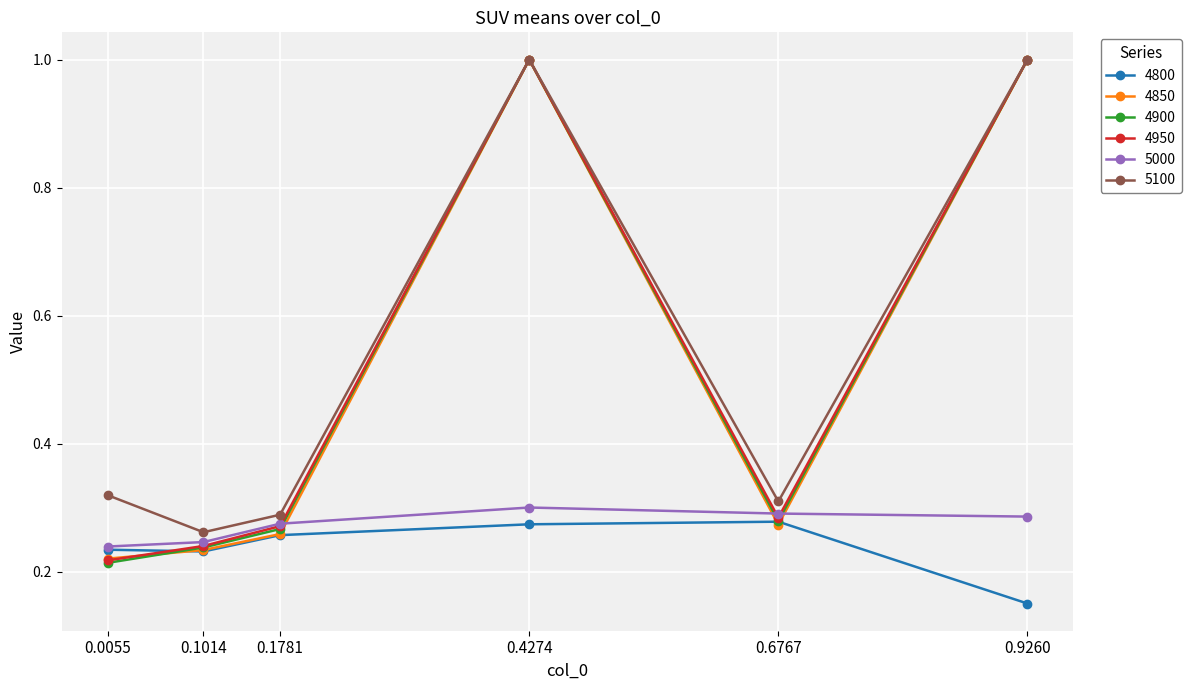

What is the spread (max minus min) of values at 0.4274?

0.7